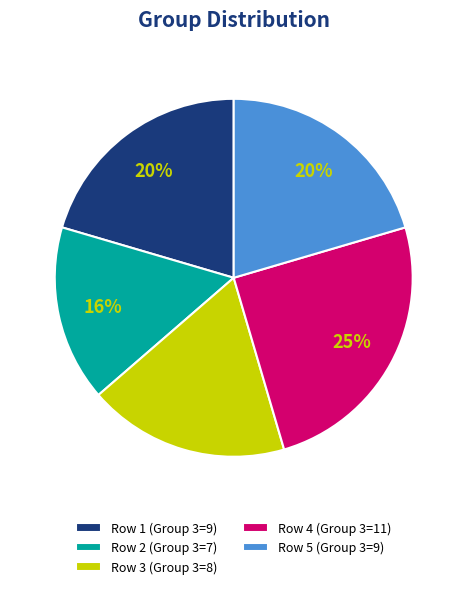

Is there a majority slice in this chart?

No